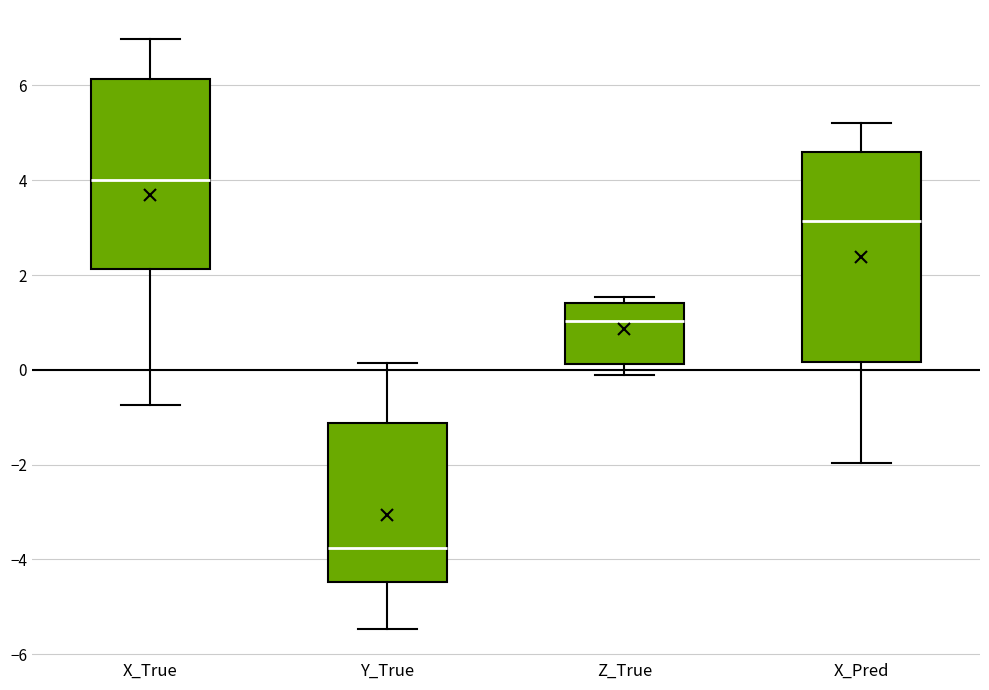

Which box is the tallest, from its lower edge to its upper edge?

X_Pred